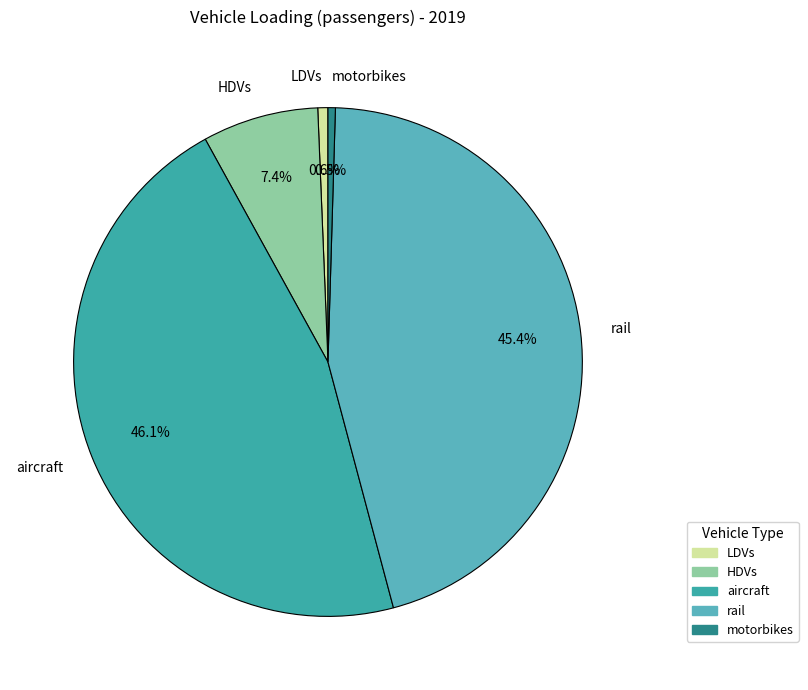

Does aircraft account for over 50% of the chart?

No